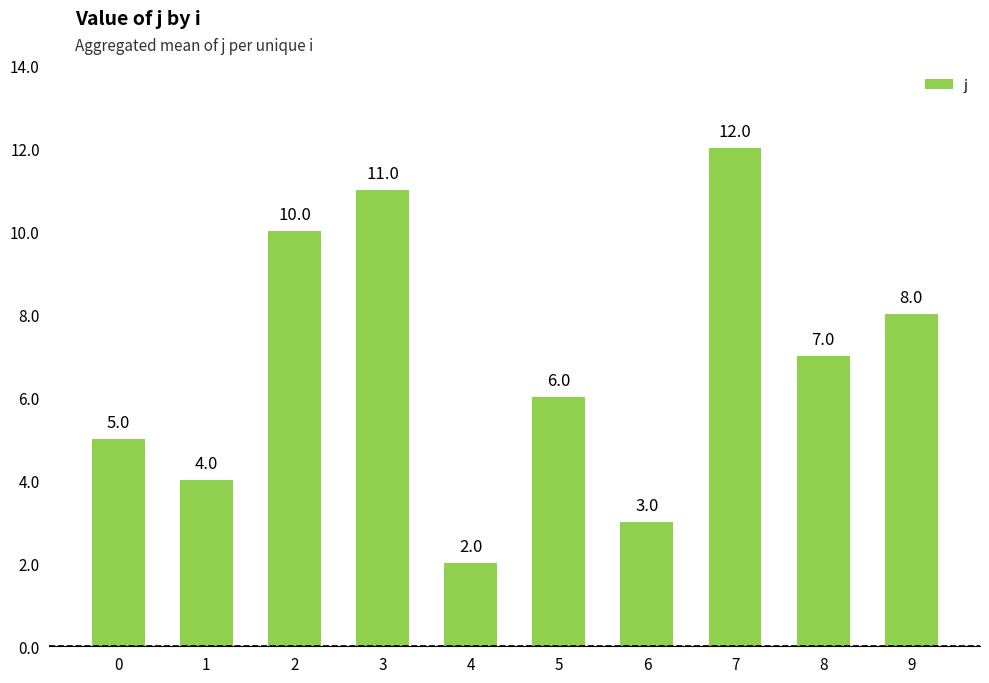

What is the difference between the second highest and second lowest values?

8